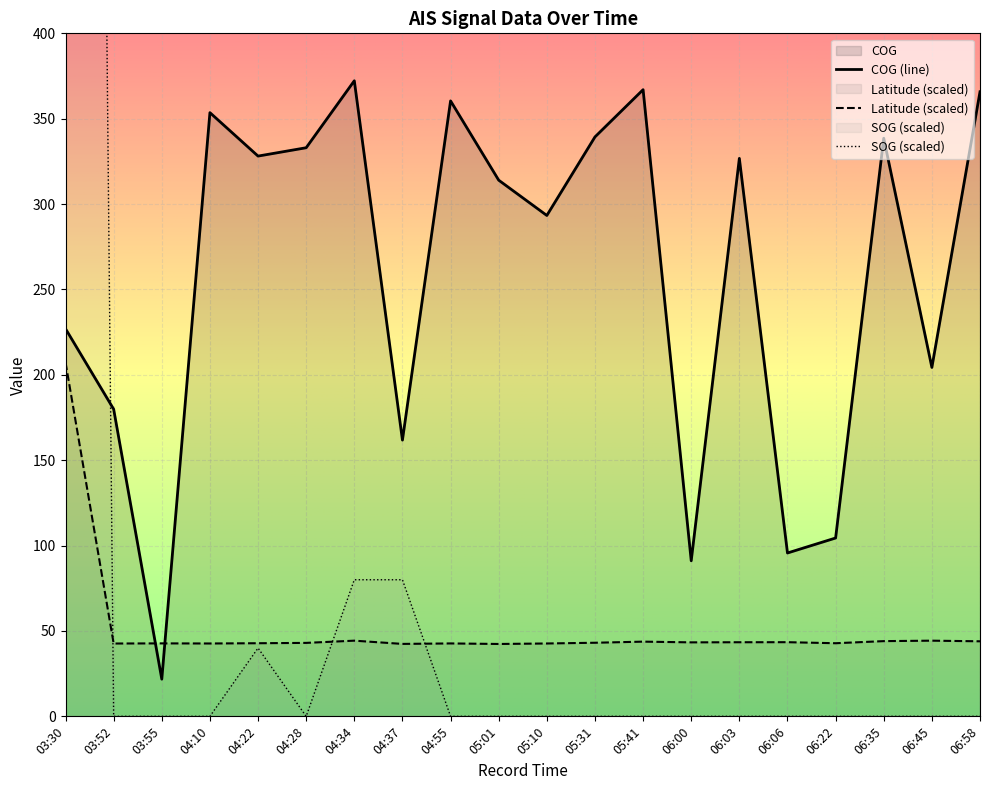

The Latitude series shows 42.8 at 04:22. True or false?

True